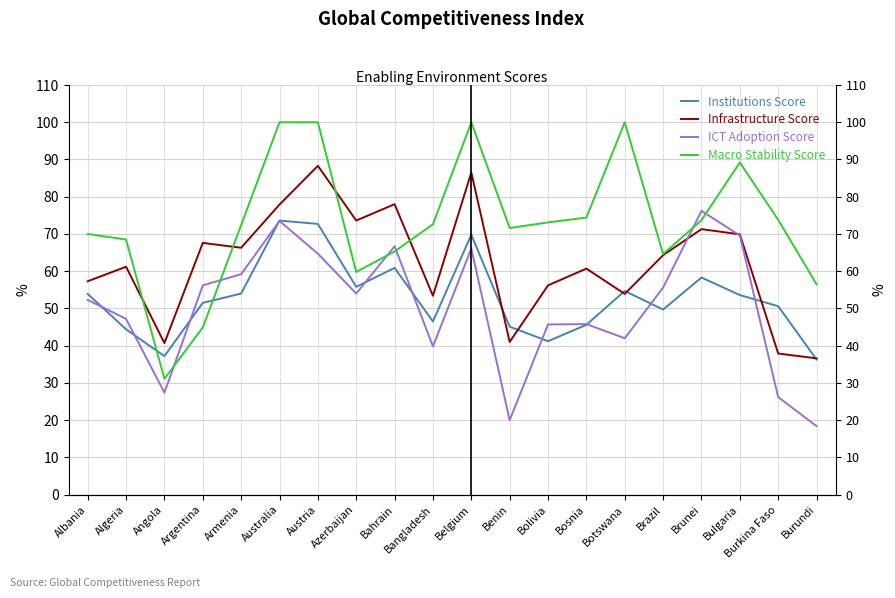

Which has a higher value, Angola or Austria?

Austria